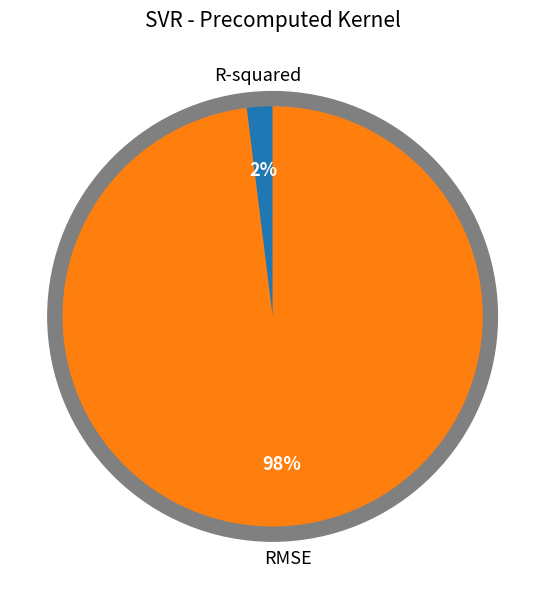

Is there any slice that represents more than half of the pie?

Yes